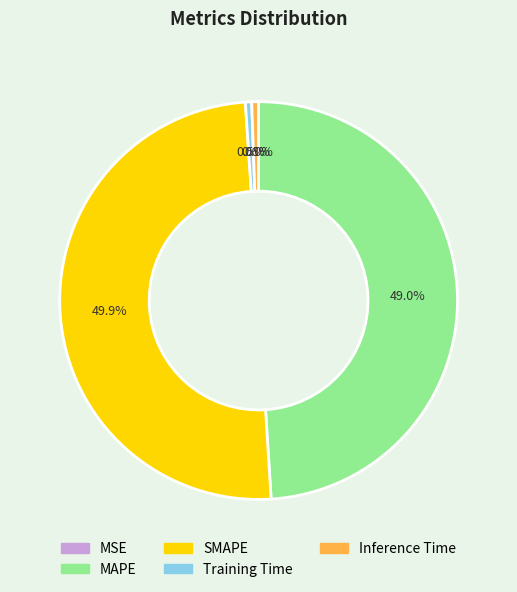

Combined, what portion of the pie is Training Time and Inference Time?

1.1%